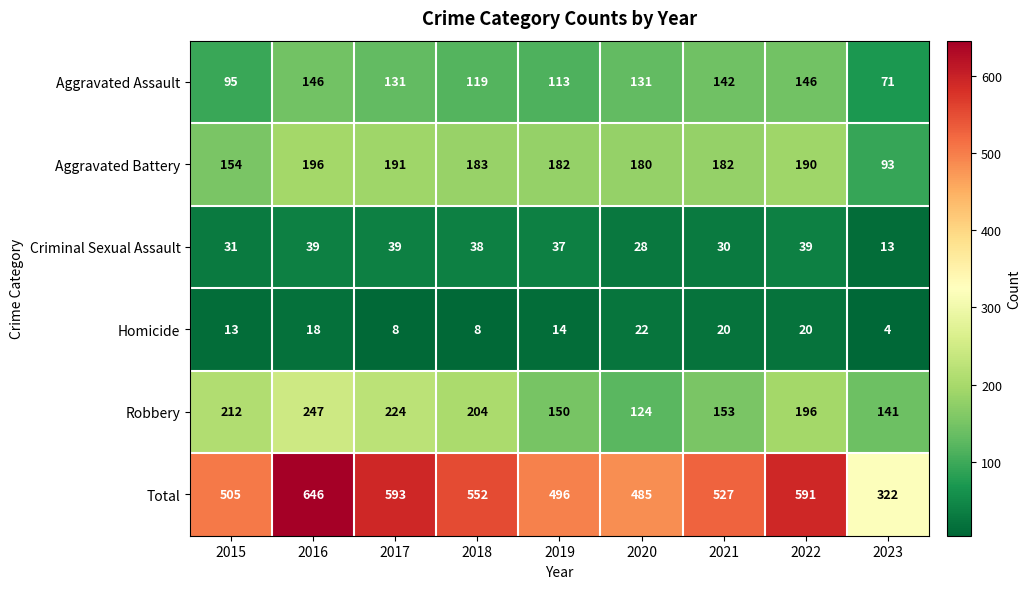

The value of Criminal Sexual Assault at 2023 is 17. True or false?

False